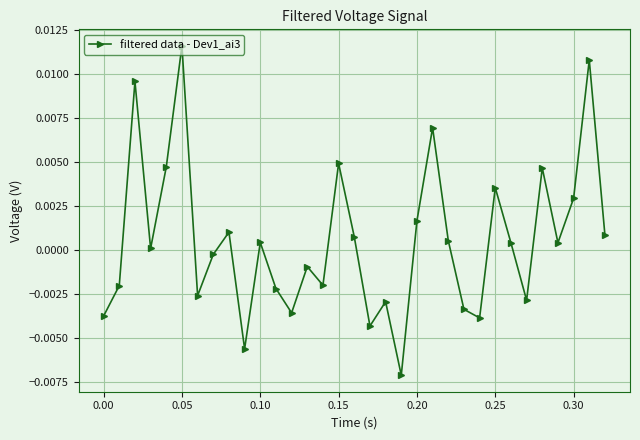

How many lines are shown in the chart?

1